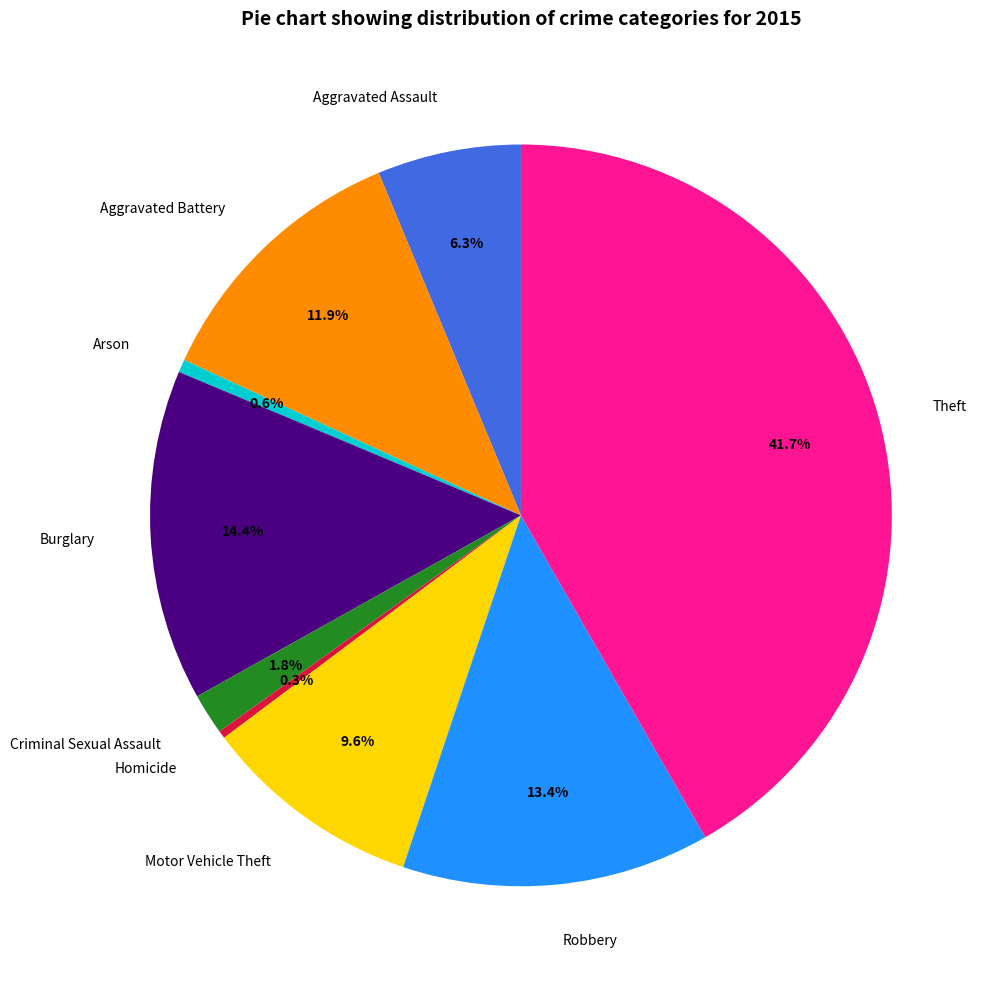

What portion of the pie excludes Burglary?

85.6%